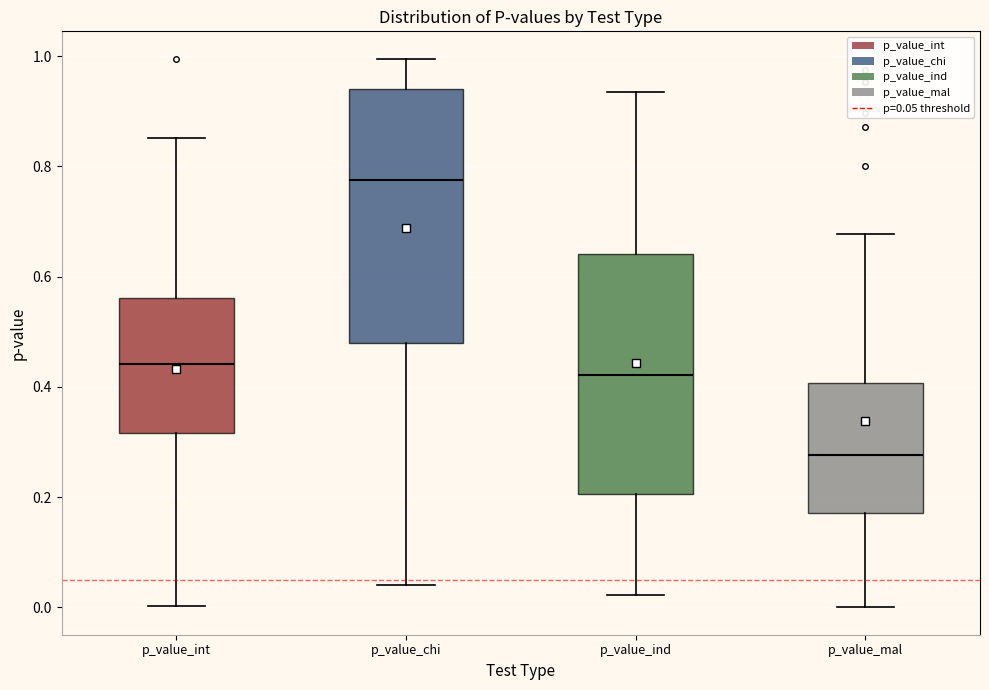

Which box's median line is the lowest?

p_value_mal